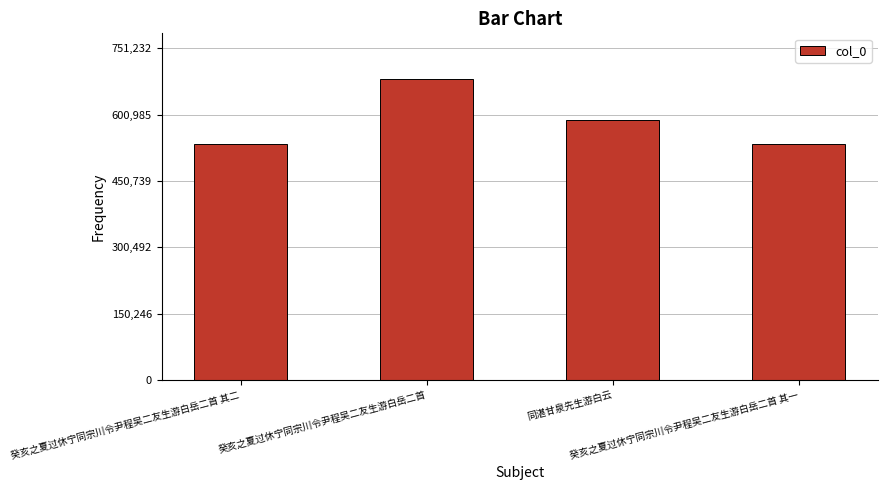

What is the maximum value shown in the chart?

682939